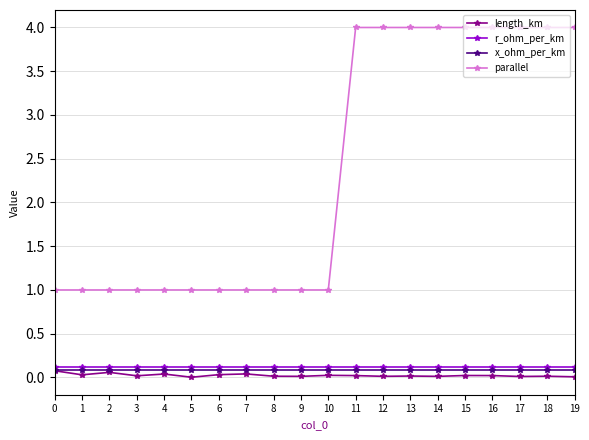

What is the value of the parallel point at the 10th from the left?

1.0